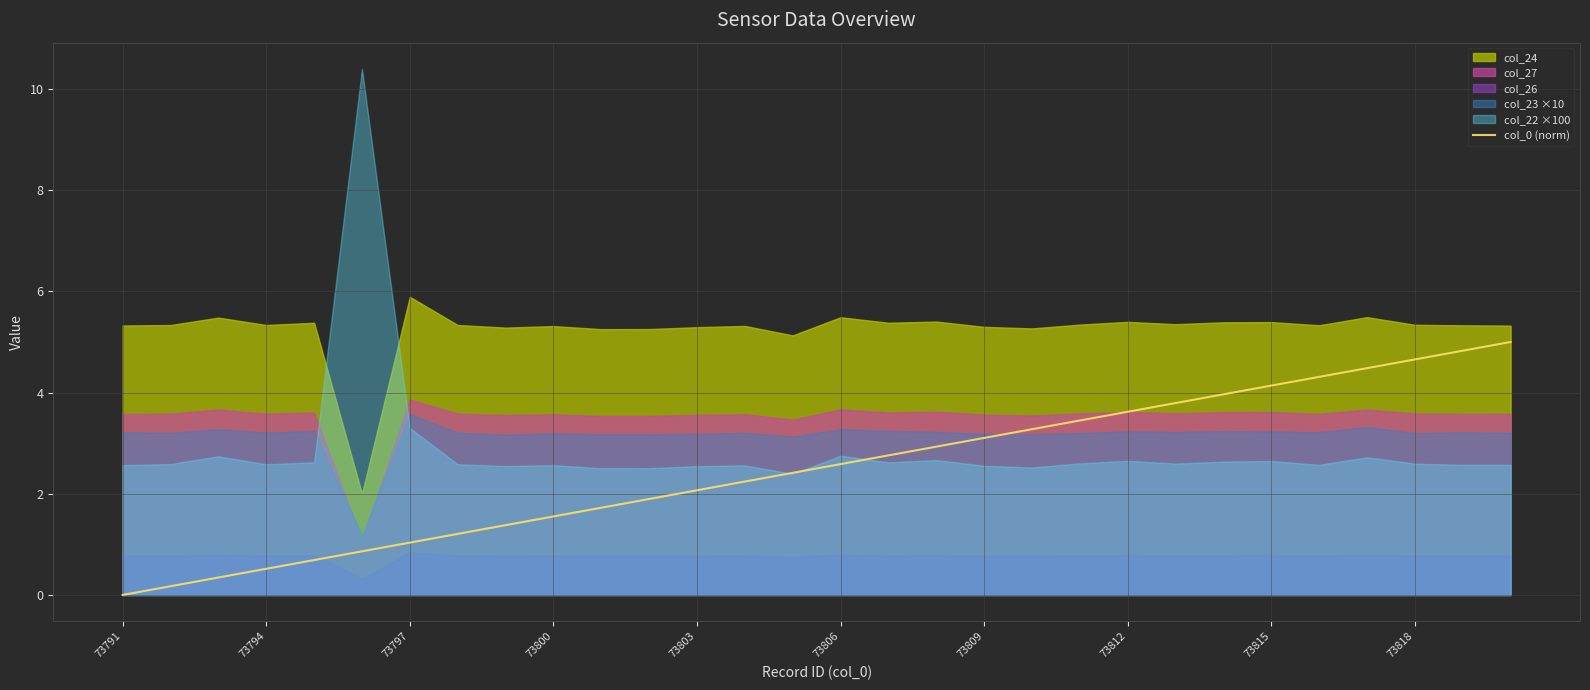

What is the value of the 21st point from the left?

3.4